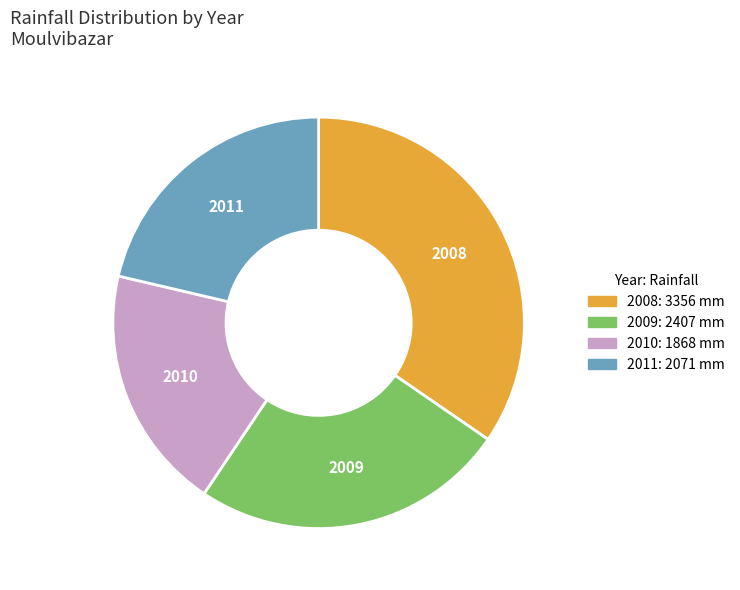

How many segments does this pie chart have?

4